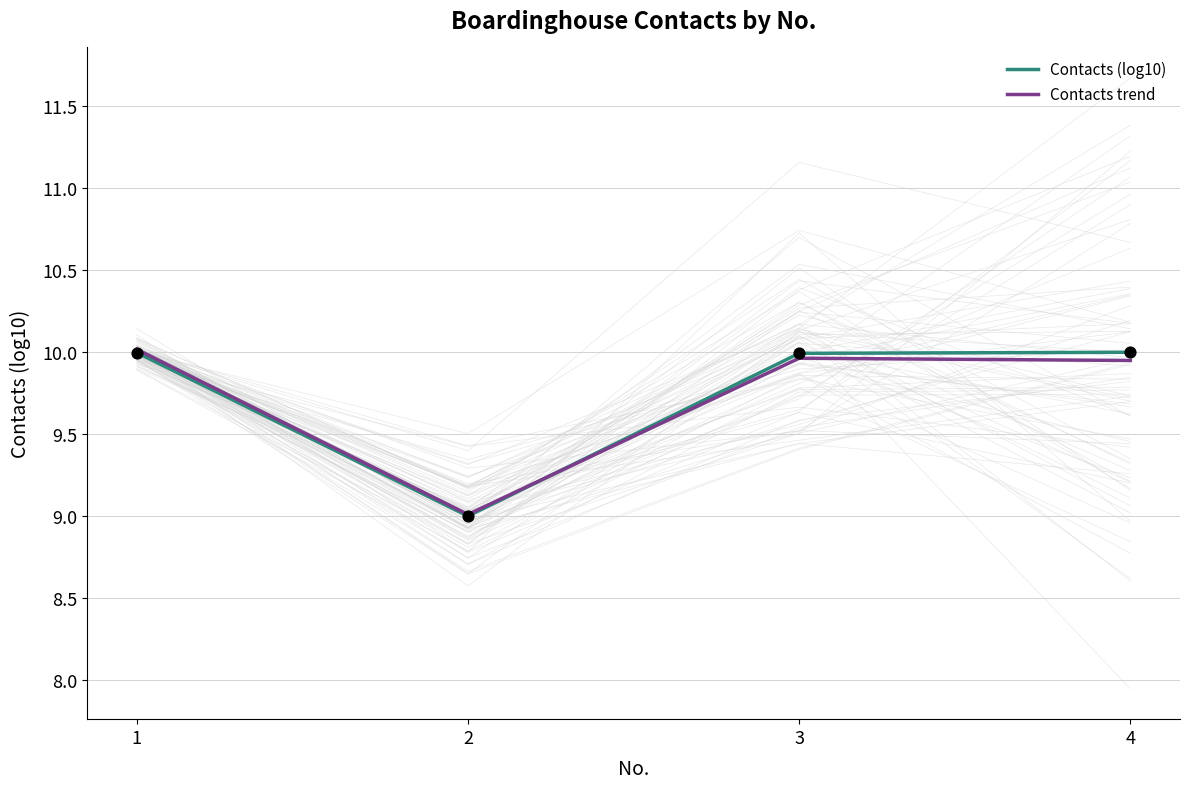

At how many categories does at least one series exceed 9?

4